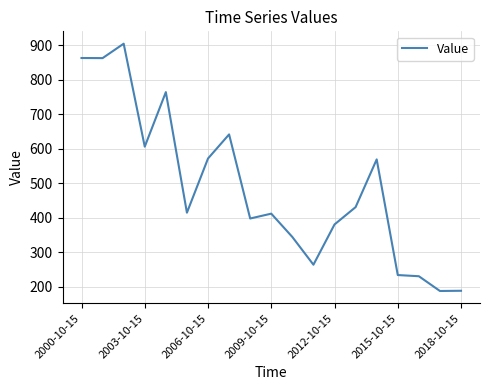

What is the greatest value displayed?

904.0